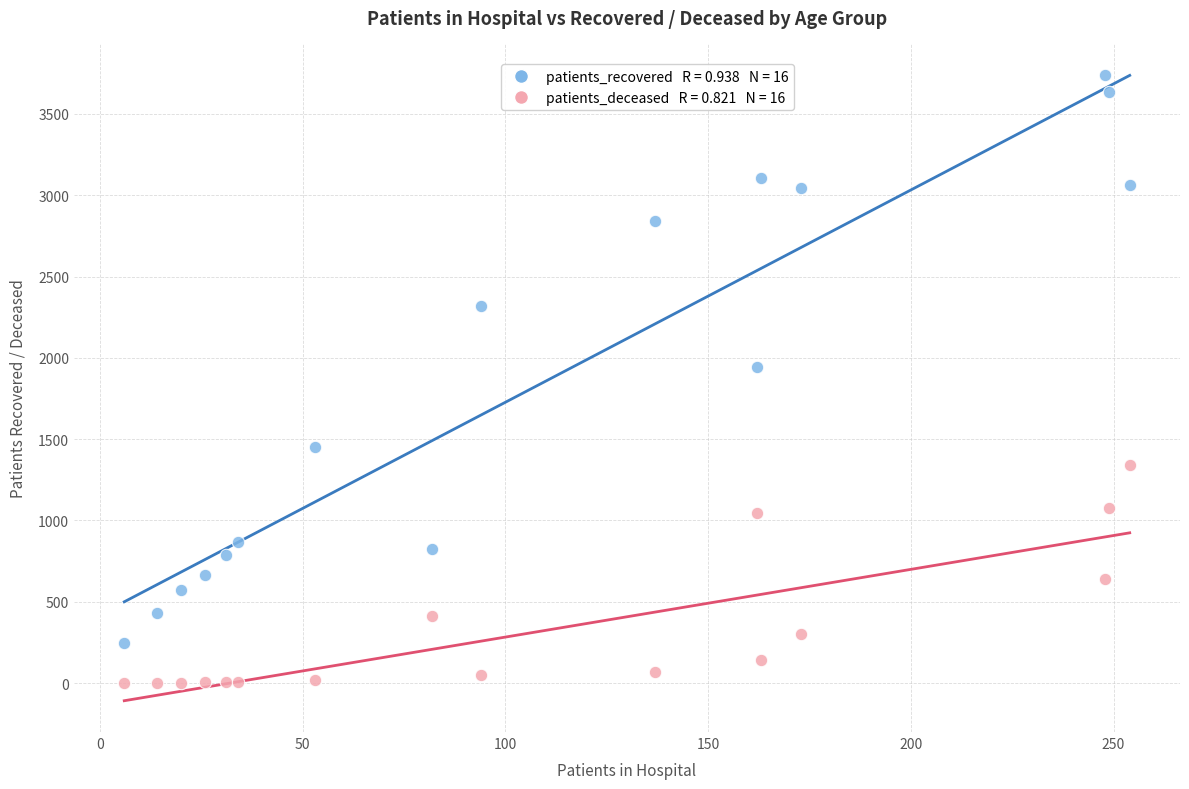

Across all series, what Y value is closest to 1870?

1943